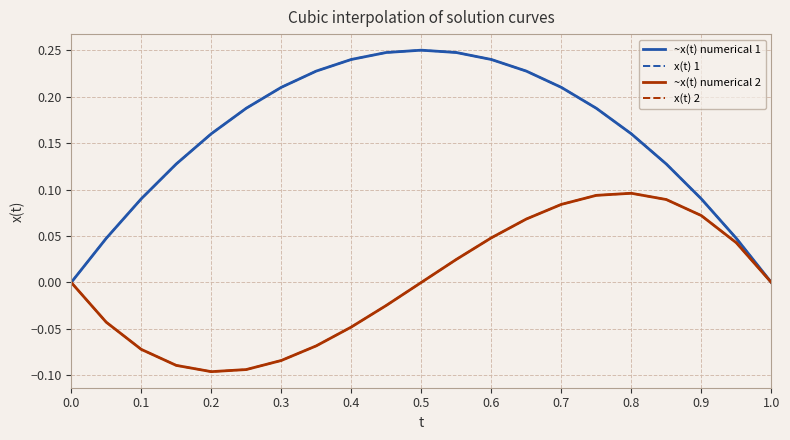

Is this an area chart (filled region under the line)?

No